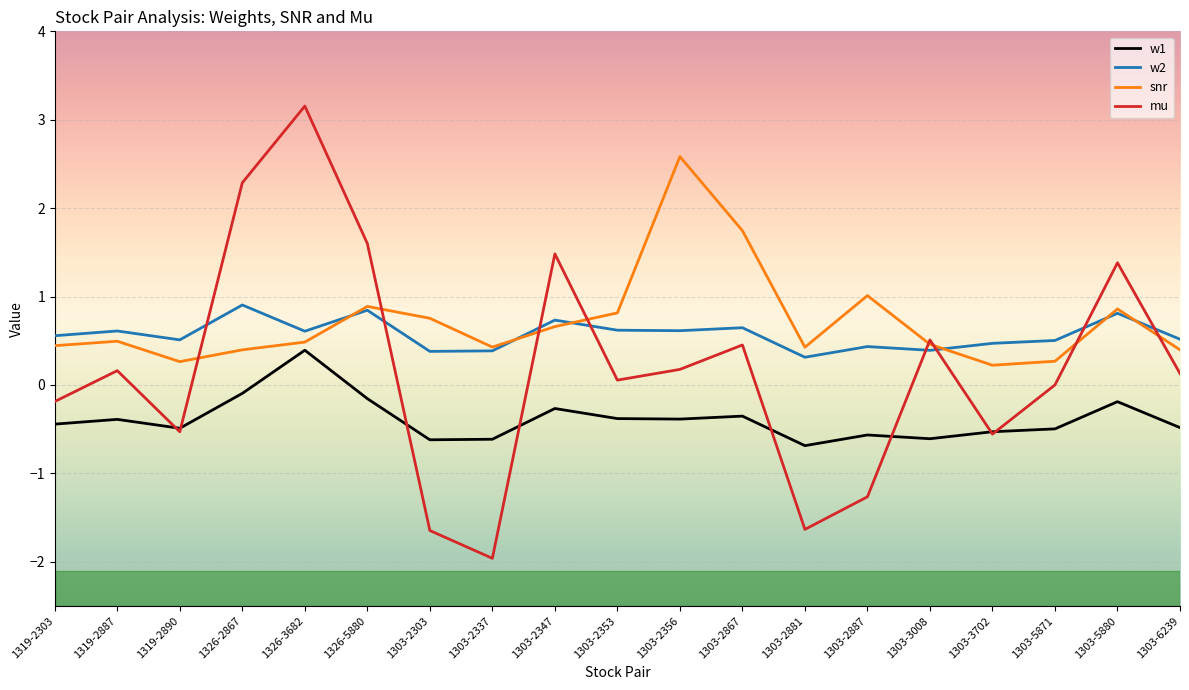

After their last crossing, which series has the higher values: mu or w1?

mu